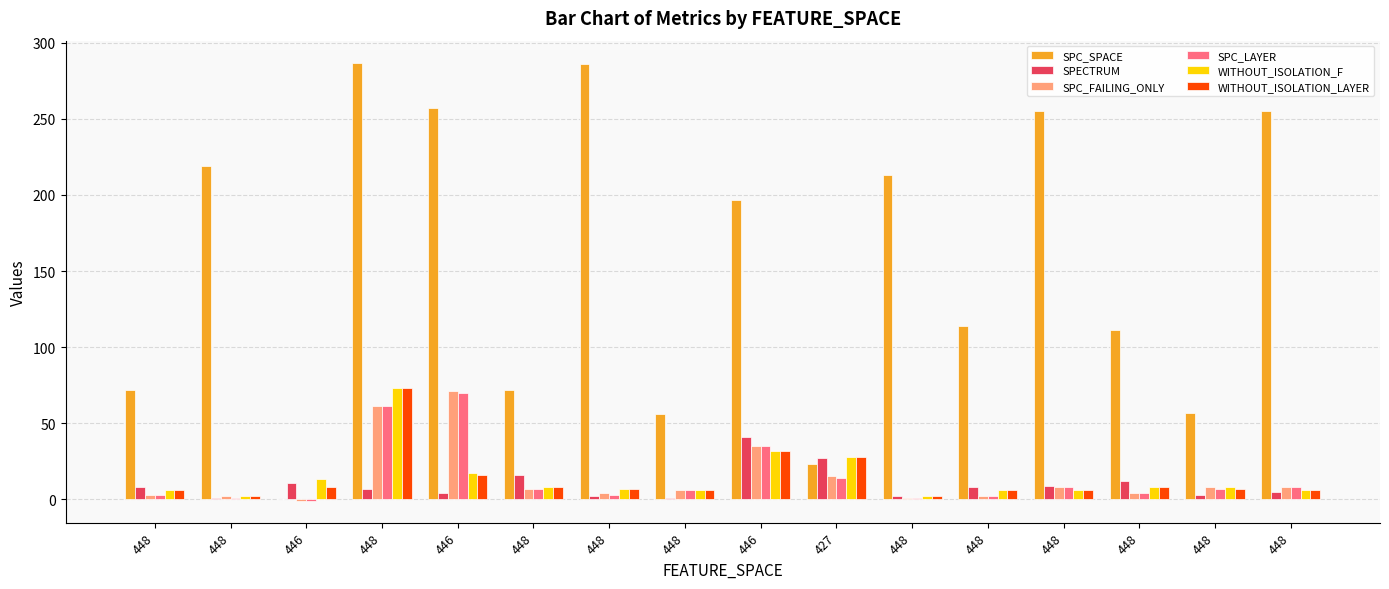

Does the chart contain stacked bars?

No